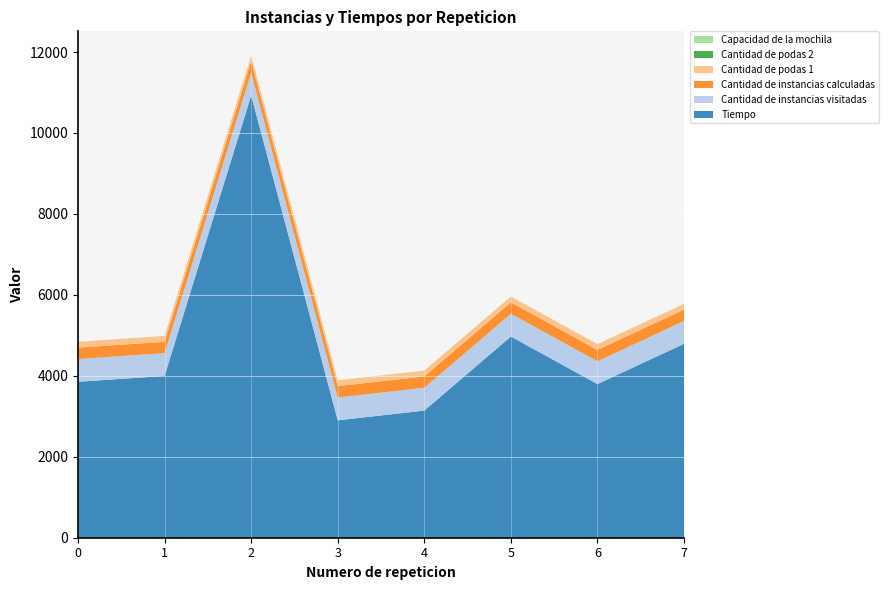

Reading left to right, list all the values displayed in this chart.

Tiempo: 3853	3997	10927	2901	3141	4971	3796	4791
Cantidad de instancias visitadas: 564	564	564	564	564	564	564	564
Cantidad de instancias calculadas: 280	280	280	280	280	280	280	280
Cantidad de podas 1: 144	144	144	144	144	144	144	144
Cantidad de podas 2: 0	0	0	0	0	0	0	0
Capacidad de la mochila: 1	1	1	1	1	1	1	1